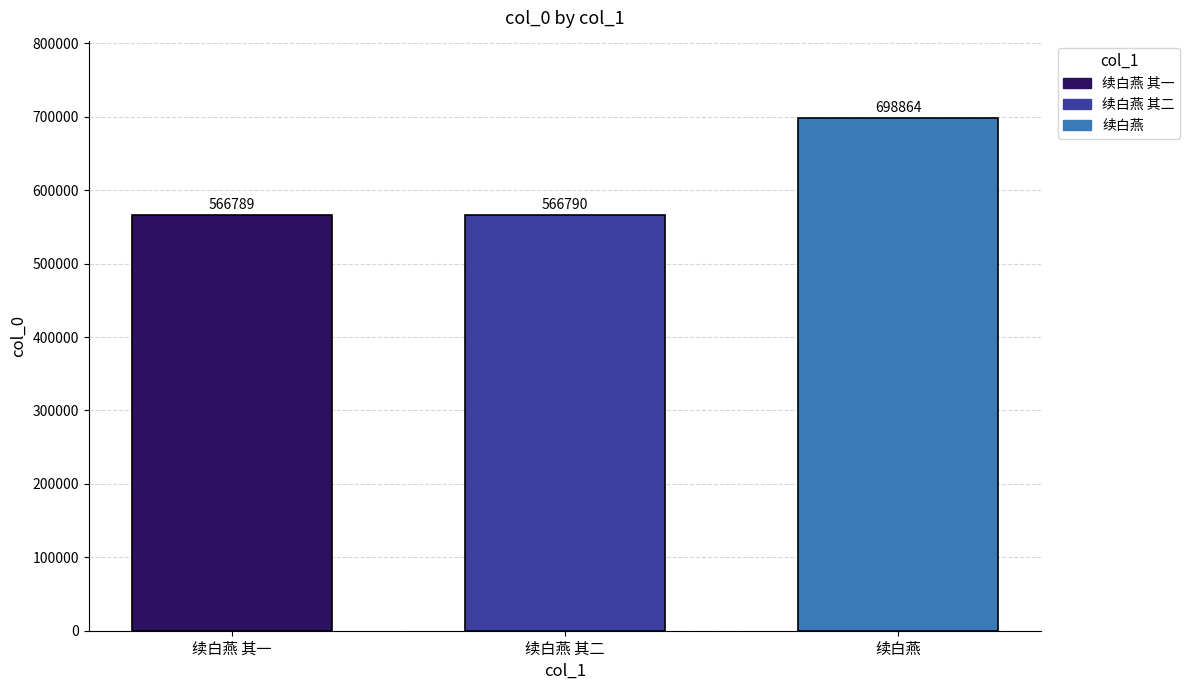

What is the average value?

610814